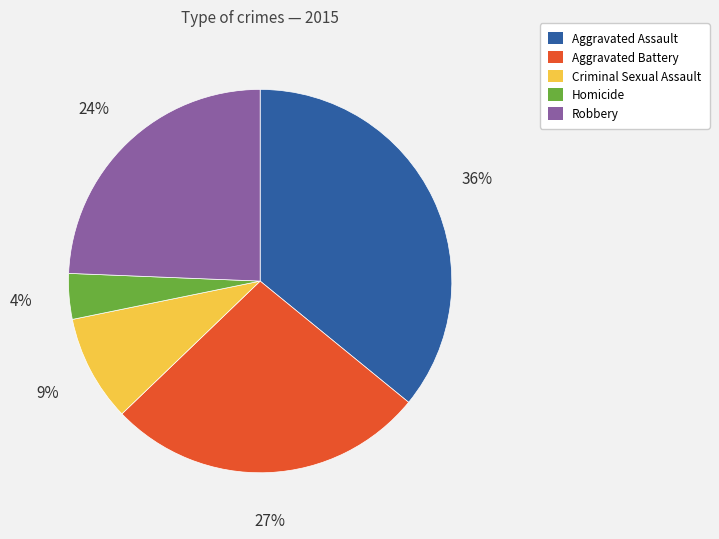

To the nearest percent, what is the average slice percentage?

20%